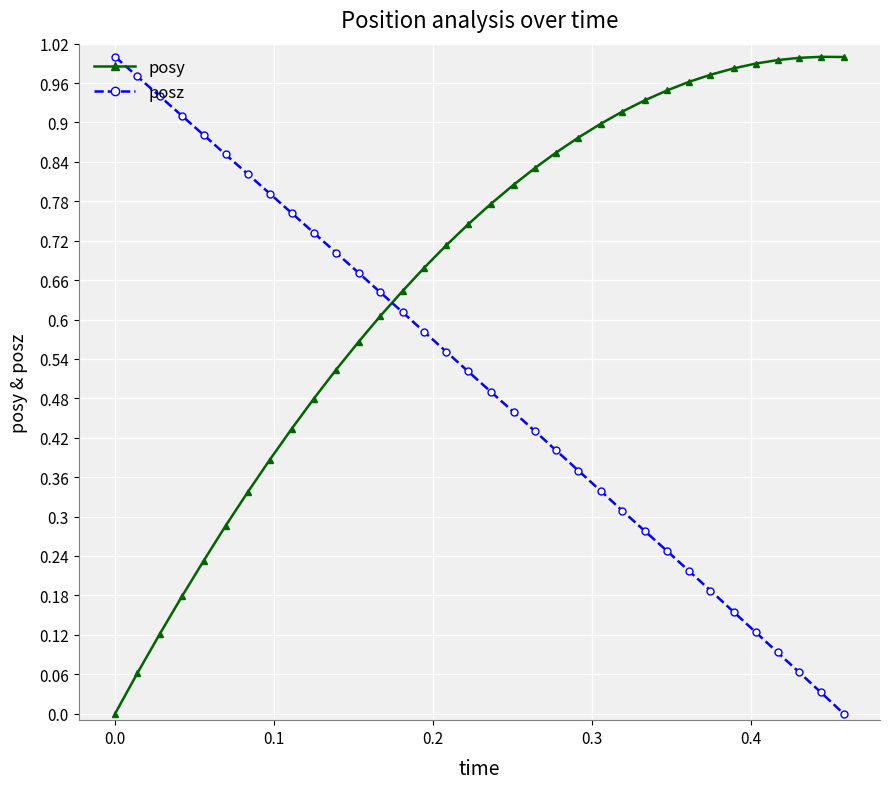

Which series has the largest total across all categories?

posy